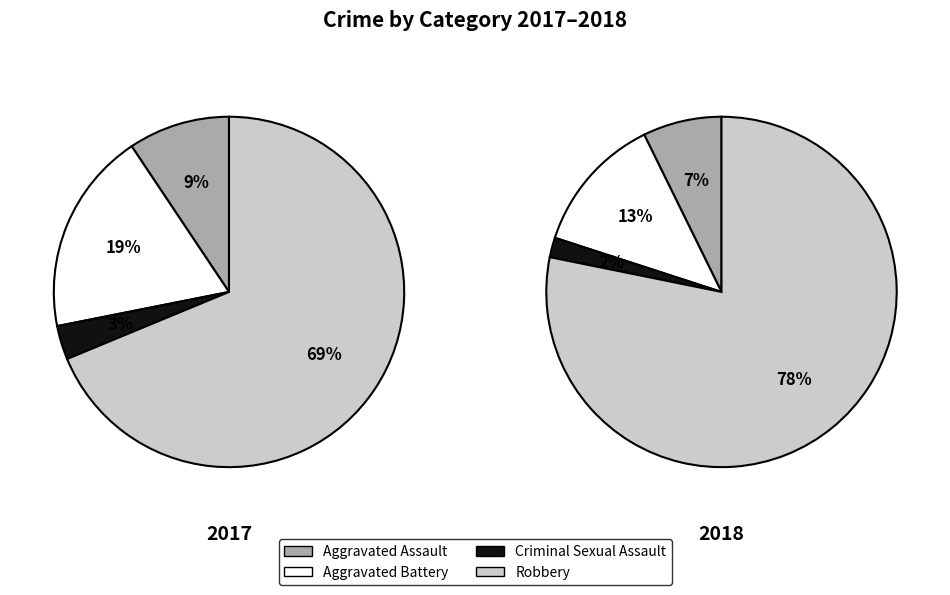

True or false: Criminal Sexual Assault accounts for 3% of the total.

True